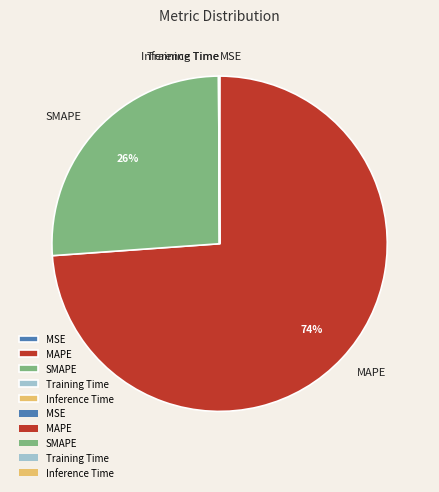

What is the ratio of the value at MAPE to the value at SMAPE?

2.8